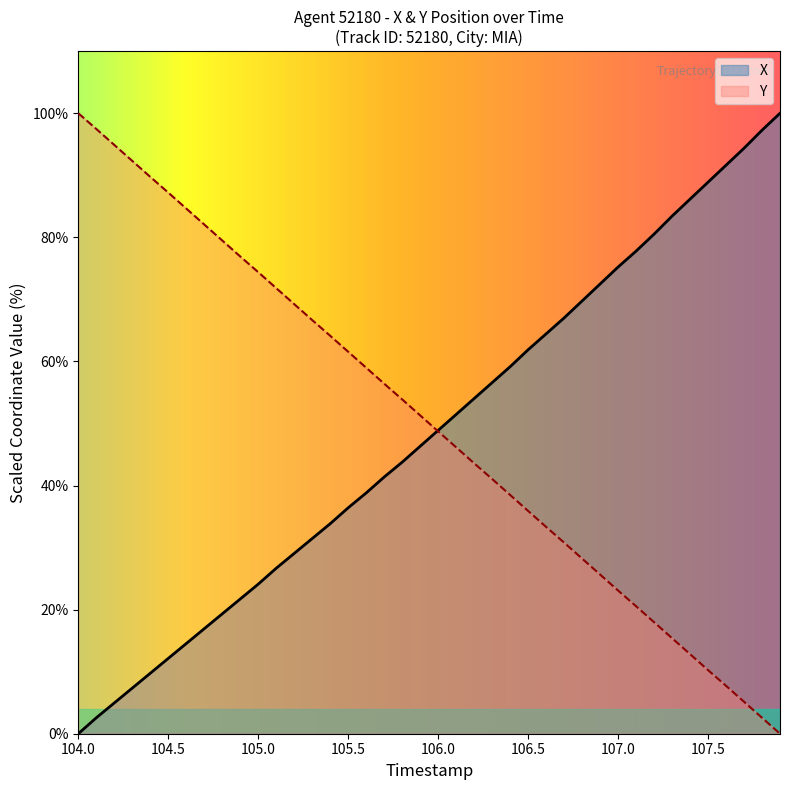

Read the X value at 107.0.

75.2